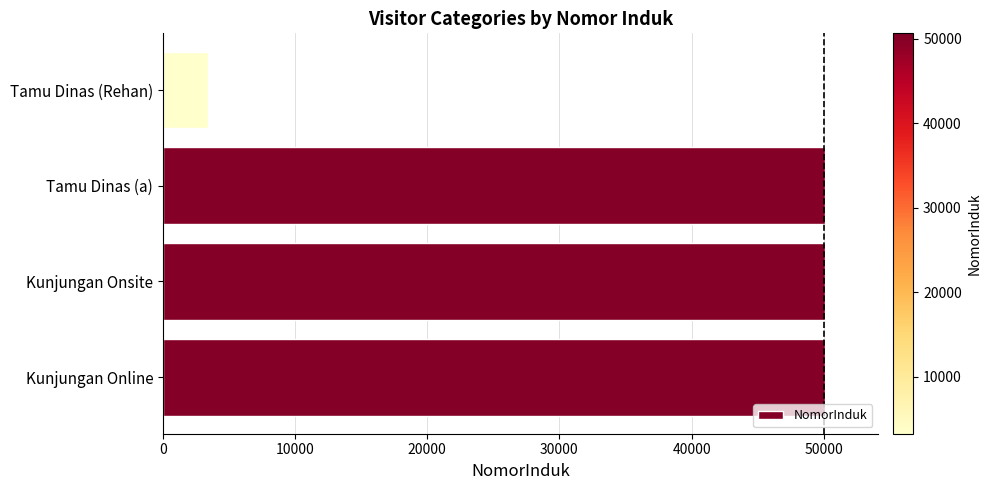

At which category does the chart reach its minimum across all series?

Tamu Dinas (Rehan)